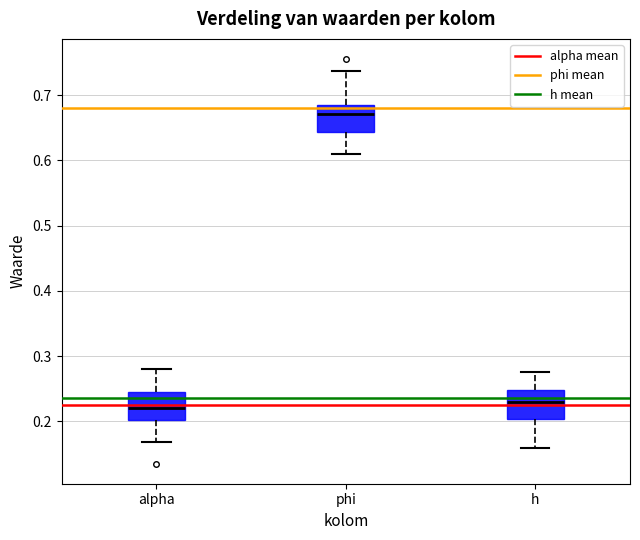

Which box has the highest median line?

phi